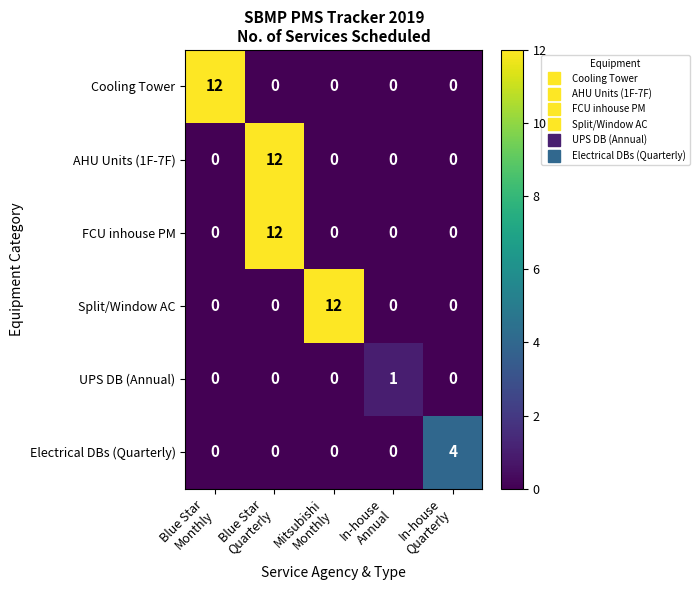

What is the spread (max minus min) of values at Blue Star
Monthly?

12